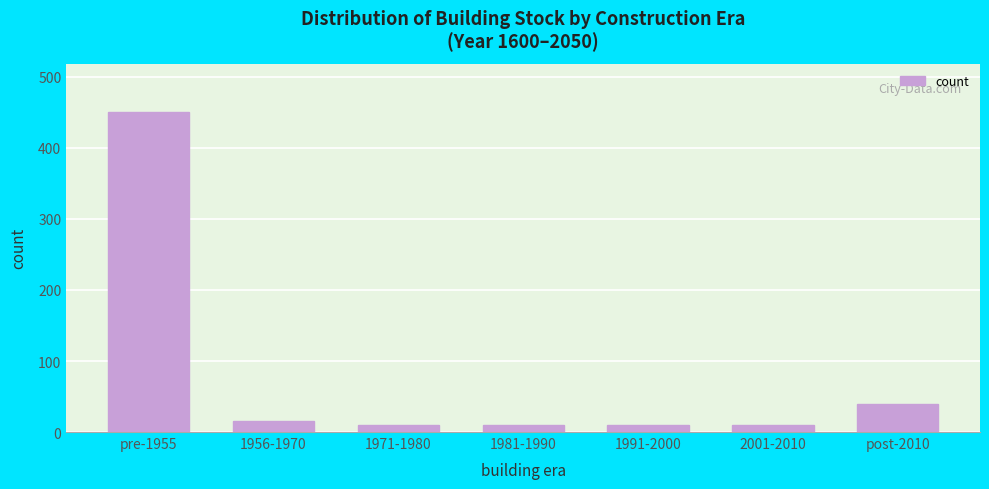

Reading right to left, extract all data points from this chart.

post-2010=40	2001-2010=10	1991-2000=10	1981-1990=10	1971-1980=10	1956-1970=15	pre-1955=451